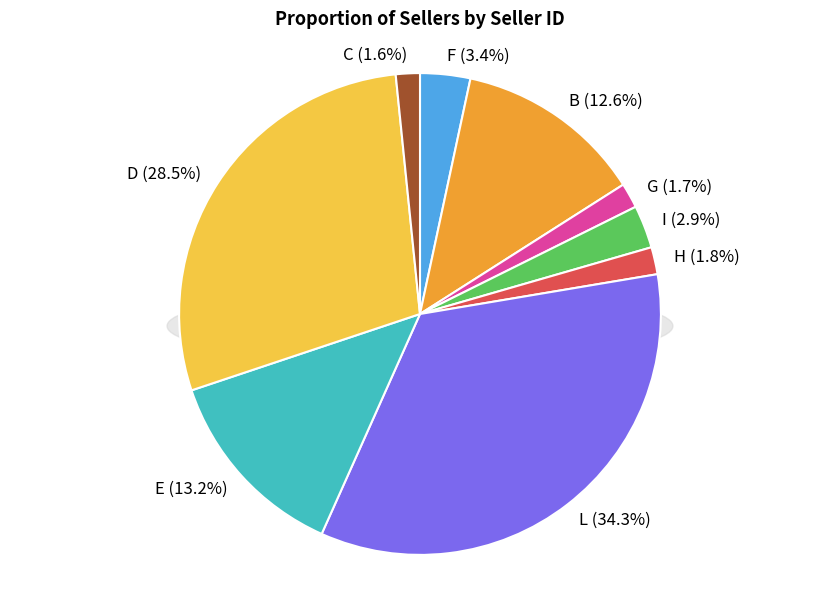

What is the total percentage of H and B?

14.4%